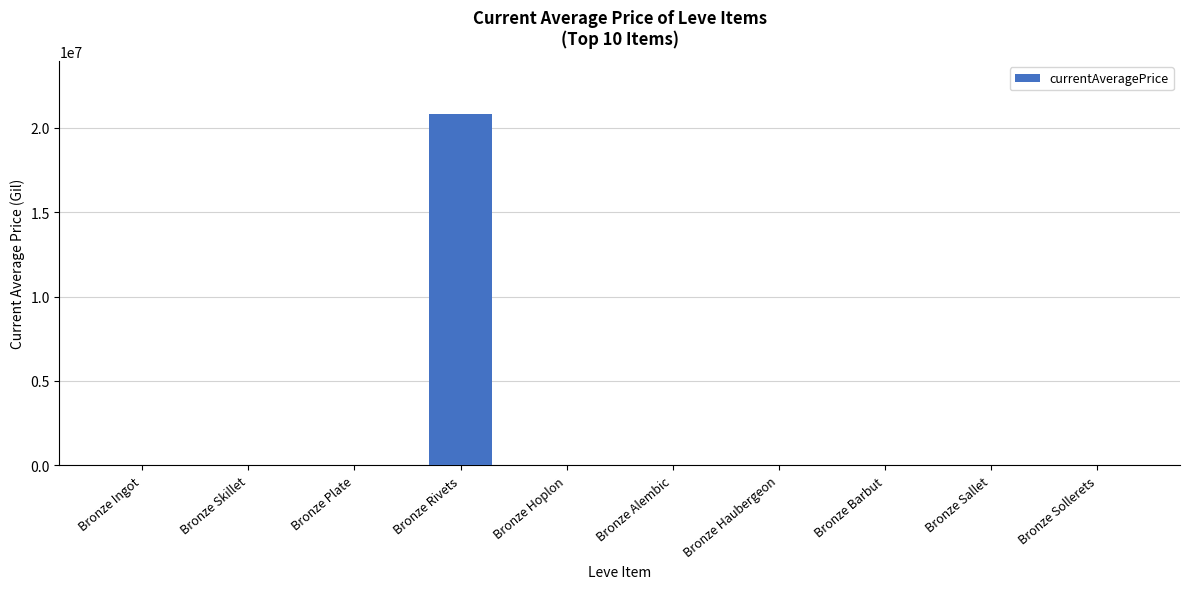

The value at Bronze Rivets is 34056667.6. True or false?

False